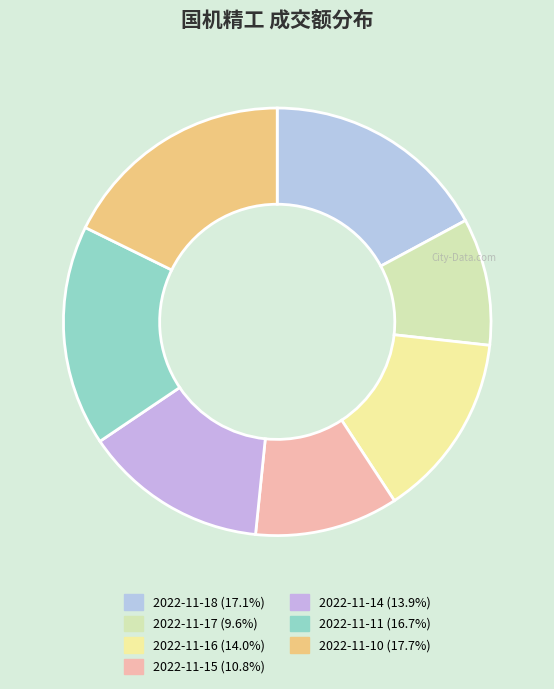

Count the number of slices in the pie.

7